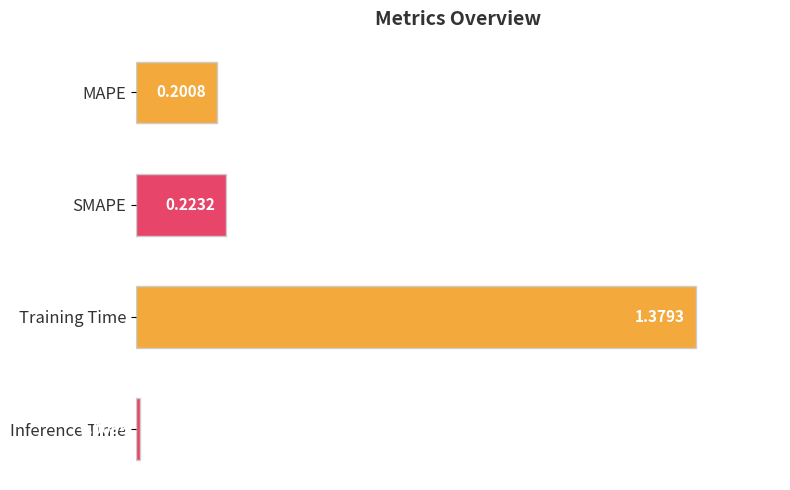

What is the label of the 1st bar from the top?

MAPE